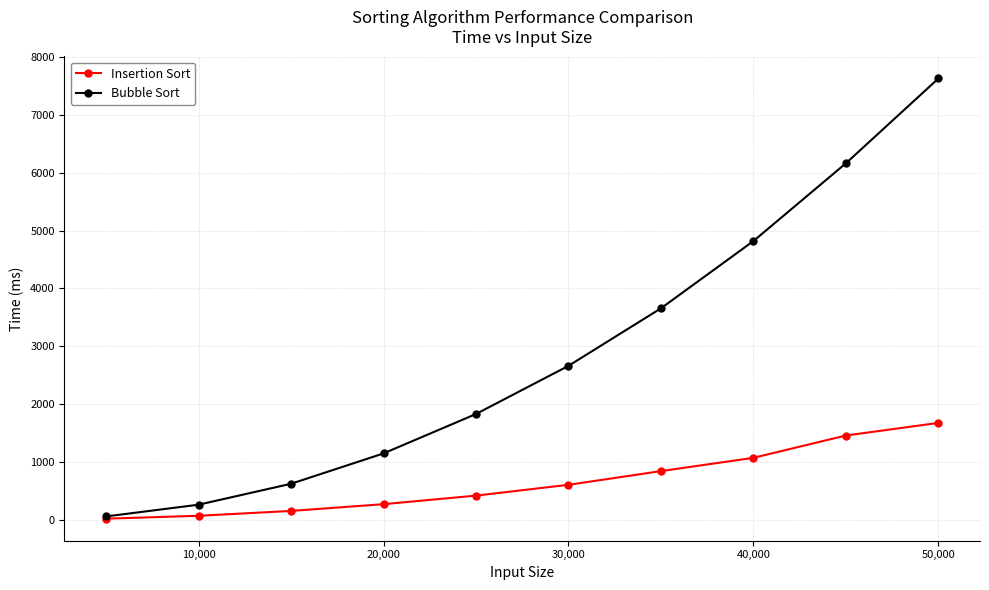

What is the maximum value for Bubble Sort?

7632